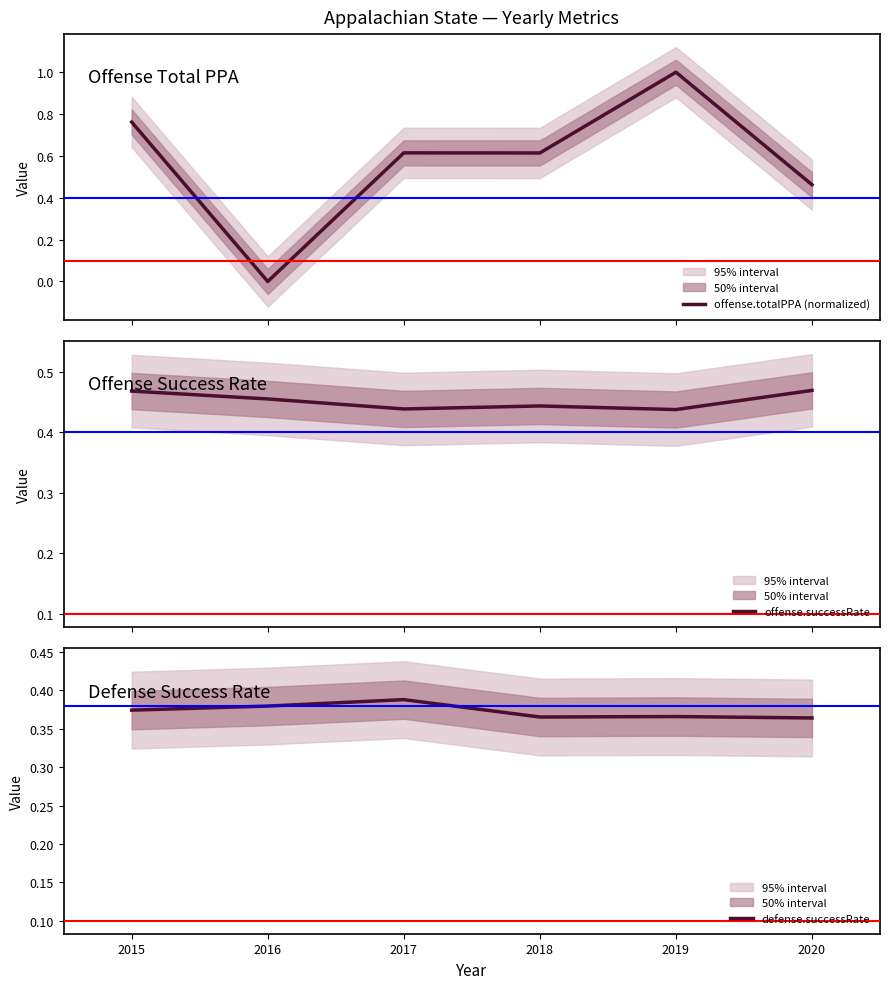

Rank the series by their average value, from lowest to highest.

defense.successRate, offense.successRate, offense.totalPPA (normalized)